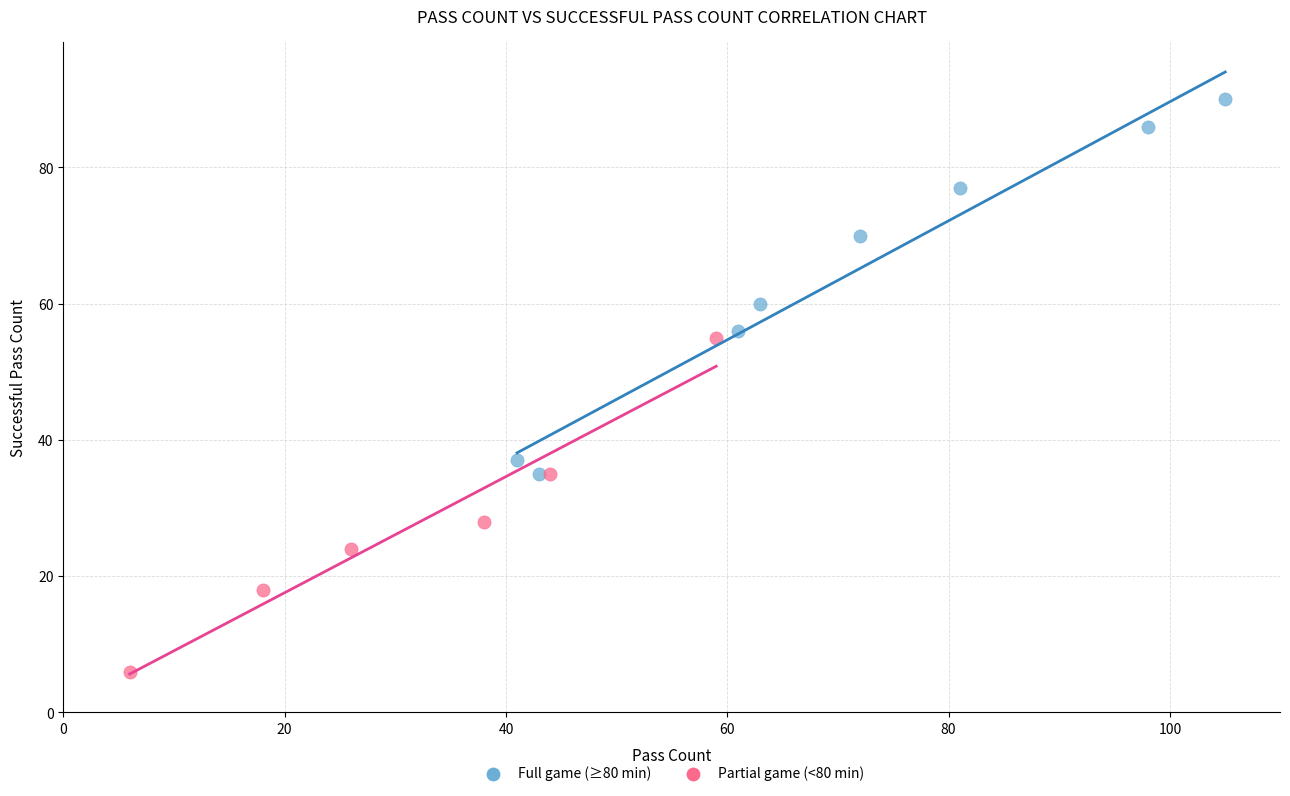

What are all the series names shown in the legend?

Full game (≥80 min), Partial game (<80 min)